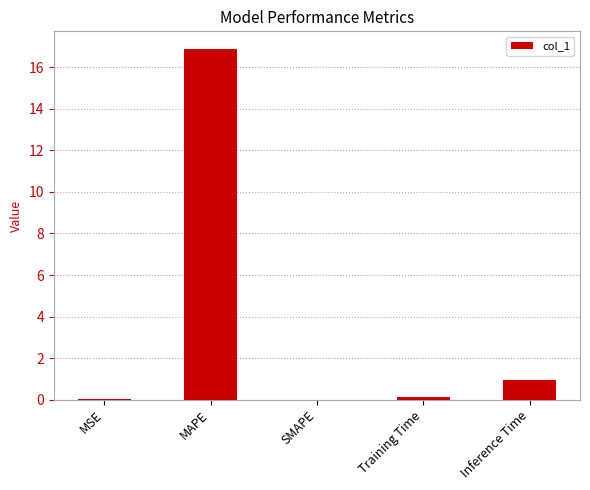

What is the change in value from SMAPE to Training Time?

+0.1